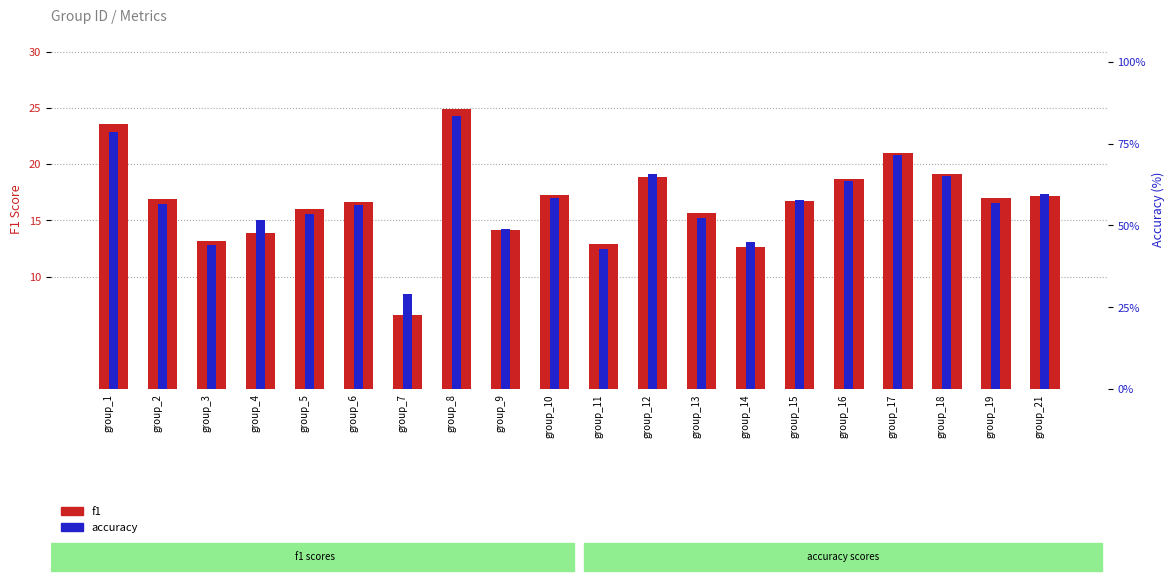

How many groups of bars are there?

20